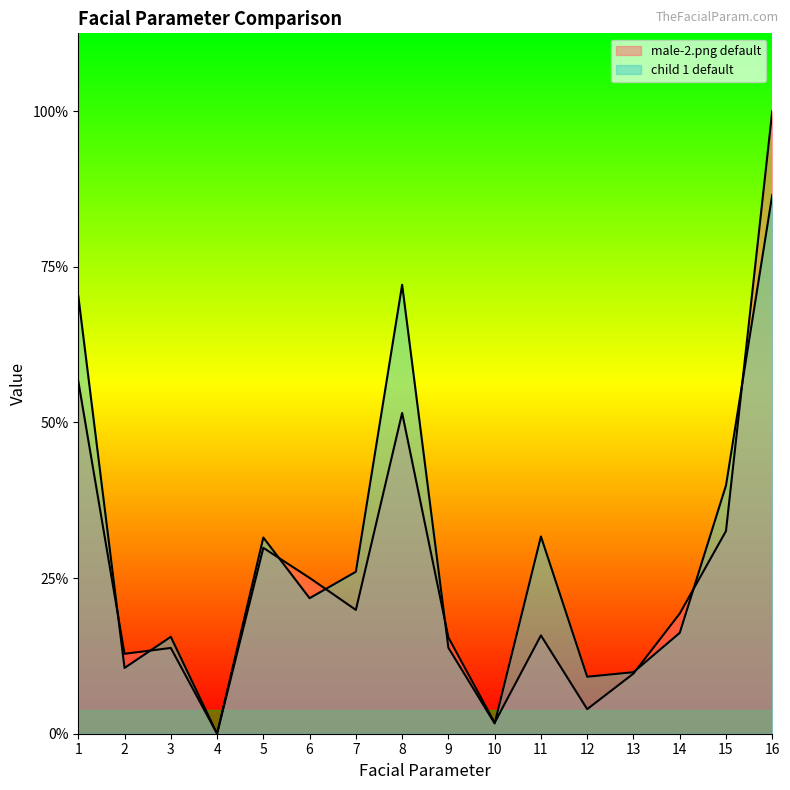

At how many categories does at least one series exceed 0?

15